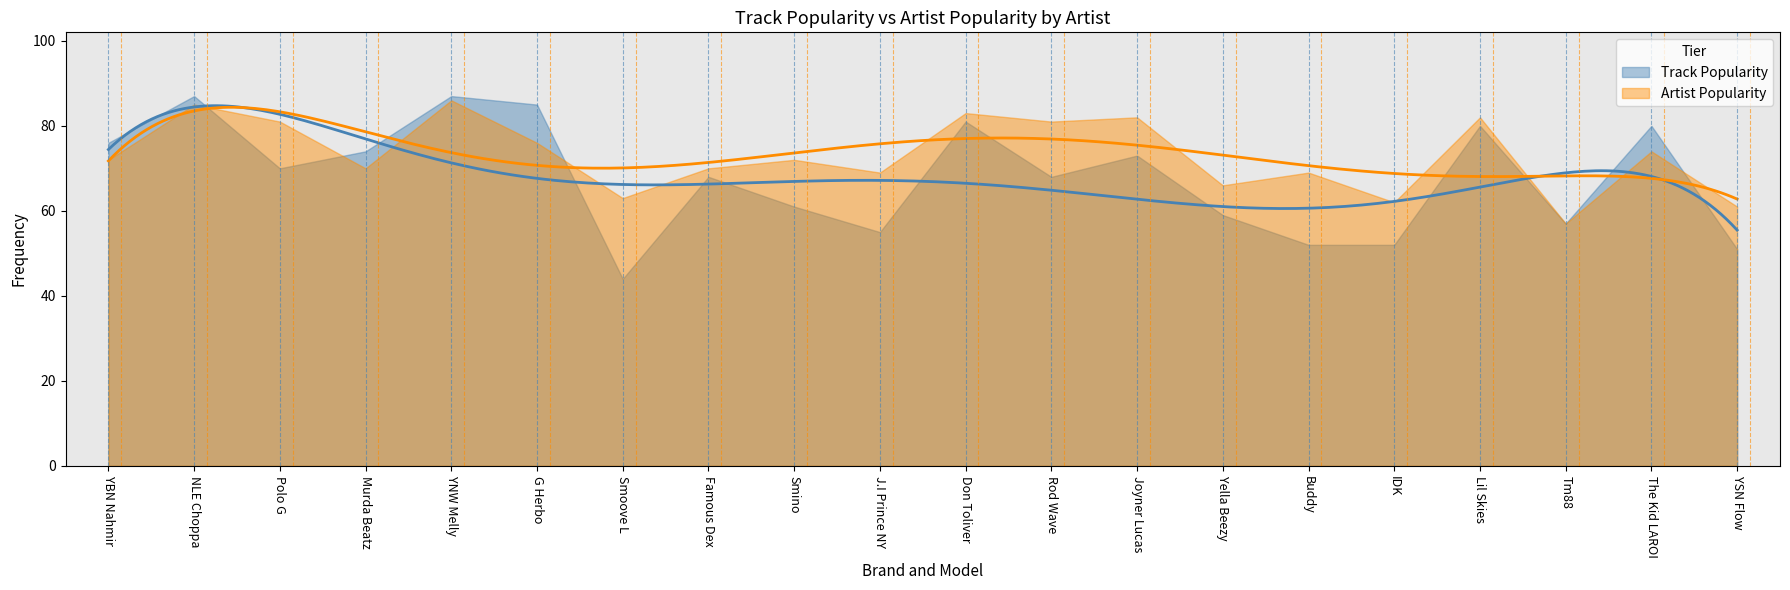

Between YNW Melly and J.I Prince NY, which series saw the biggest shift?

Track Popularity